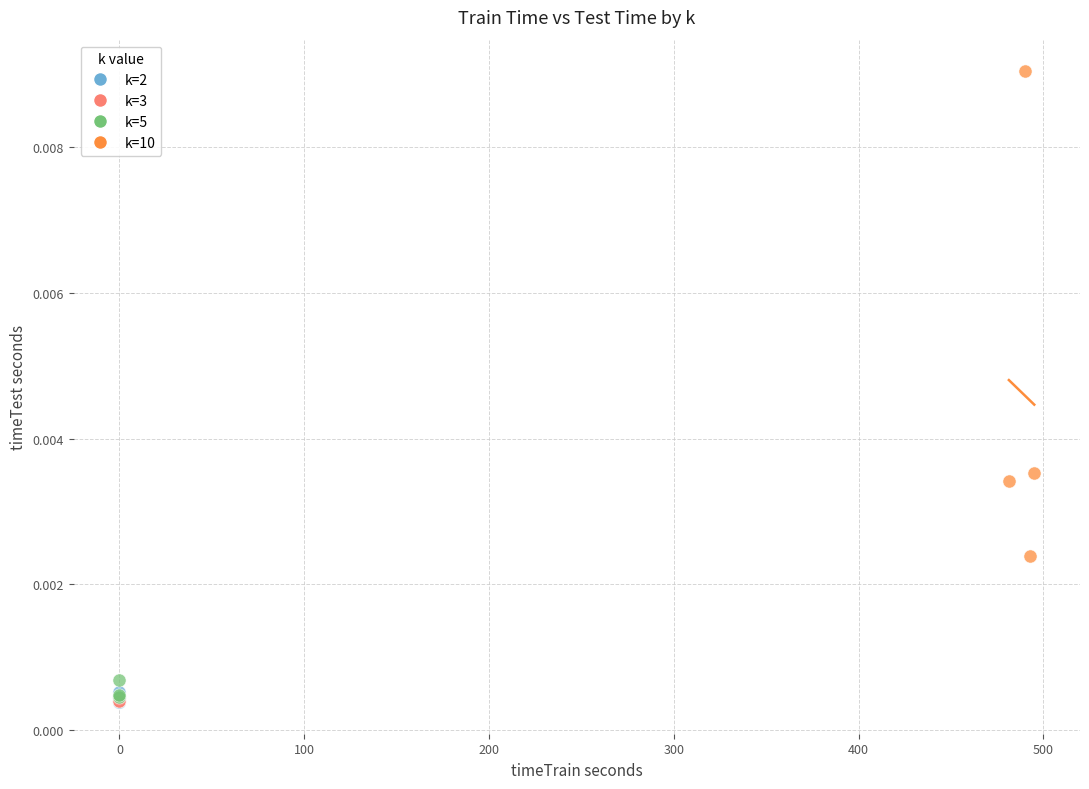

Which series has the largest Y range (max minus min)?

k=10